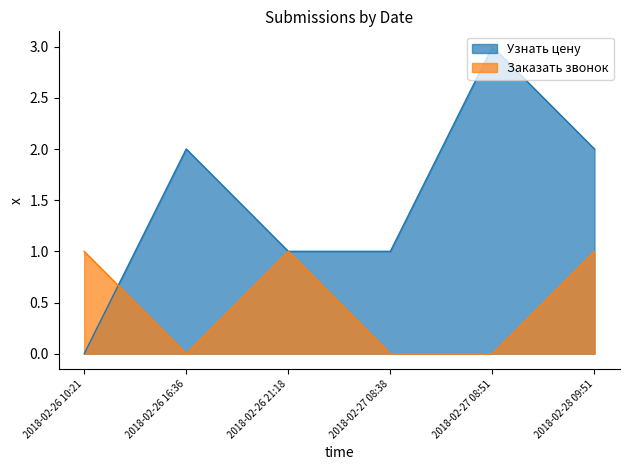

Reading left to right, transcribe all the data shown in this chart.

Узнать цену: 0	2	1	1	3	2
Заказать звонок: 1	0	1	0	0	1